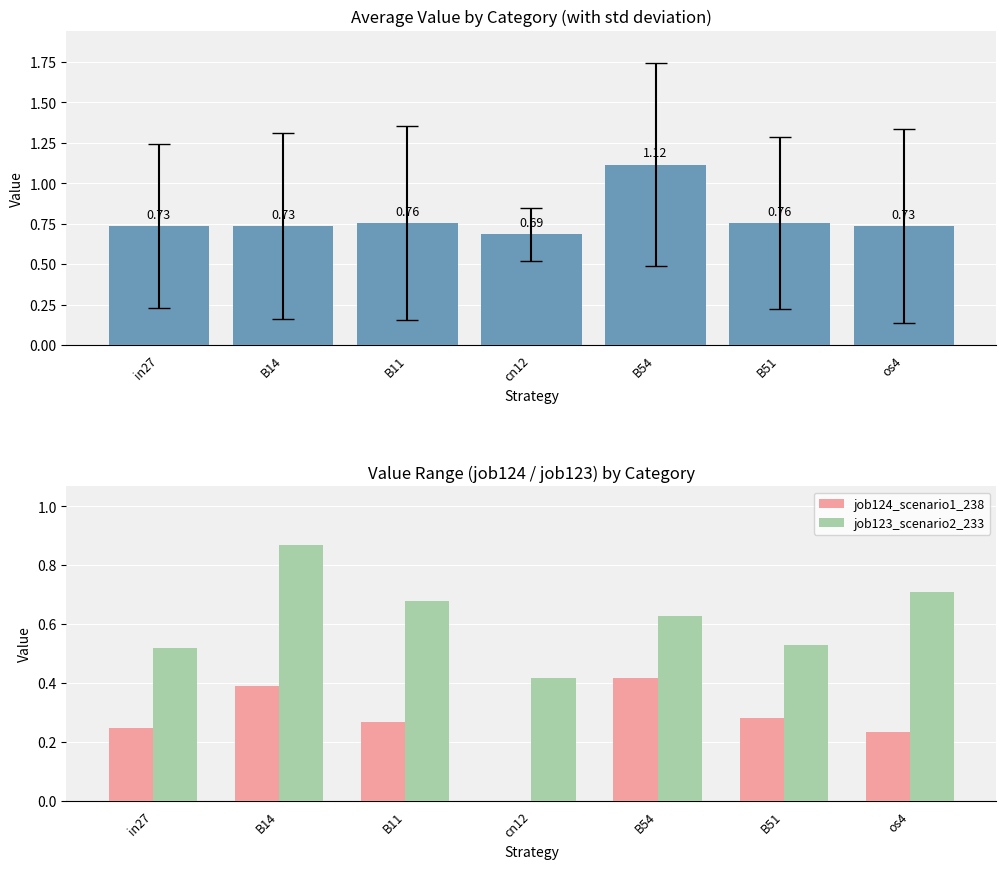

What is the sum of the job123_scenario2_233 values at B11 and B54?

1.3